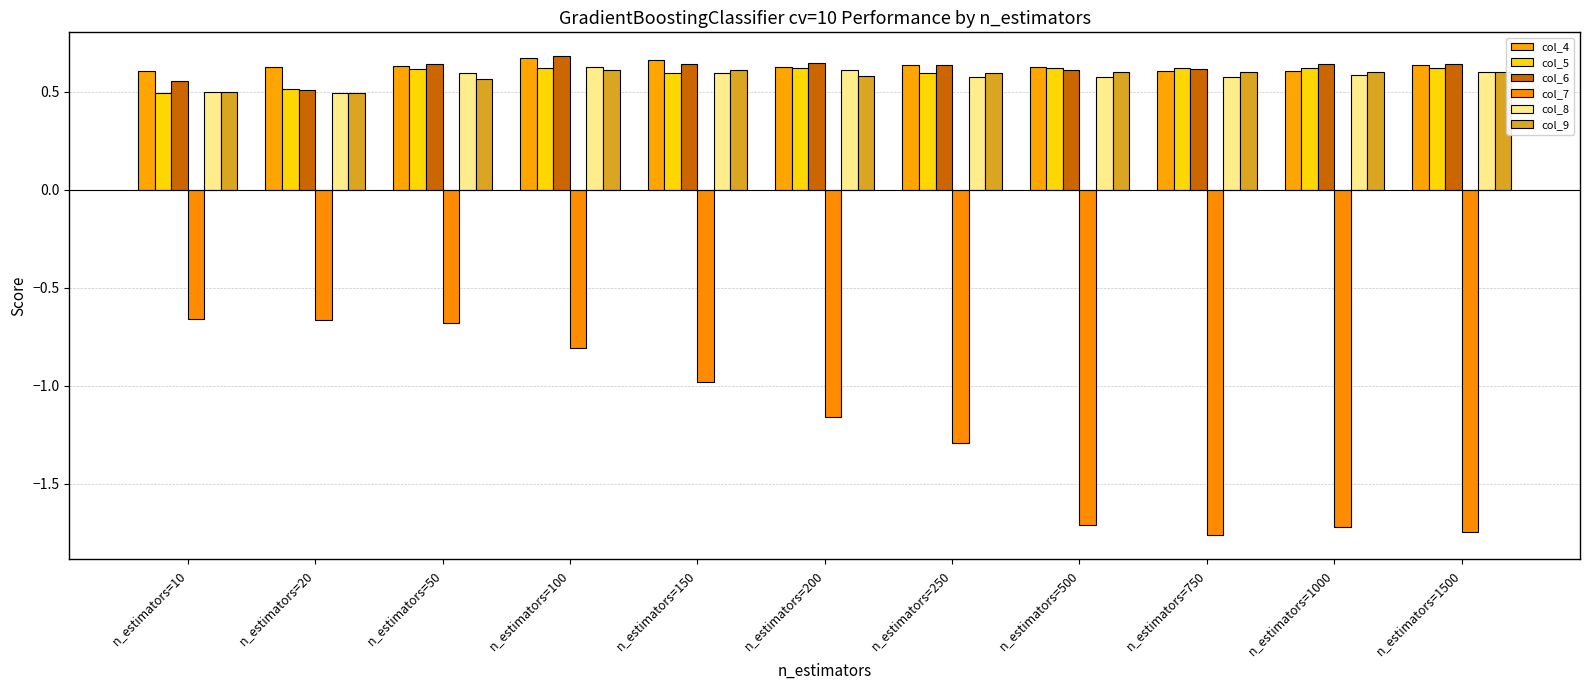

Count the number of categories in the chart.

11